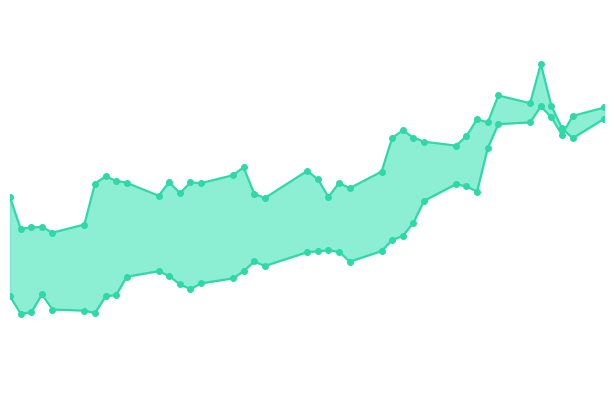

Which series has the largest total across all categories?

close2